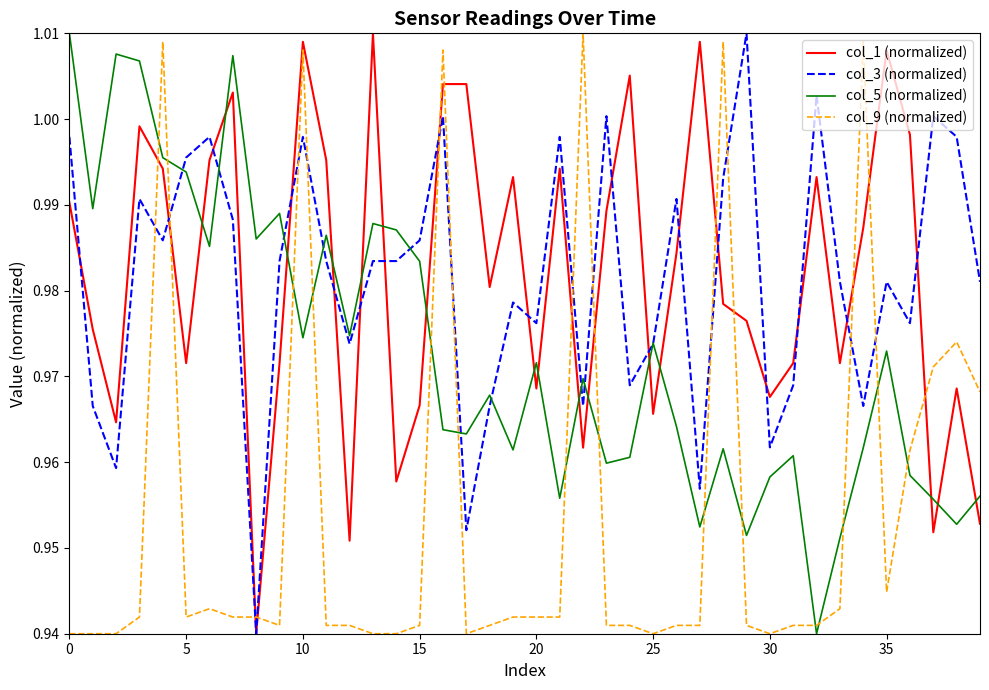

True or false: col_1 (normalized) and col_5 (normalized) intersect in this chart.

True